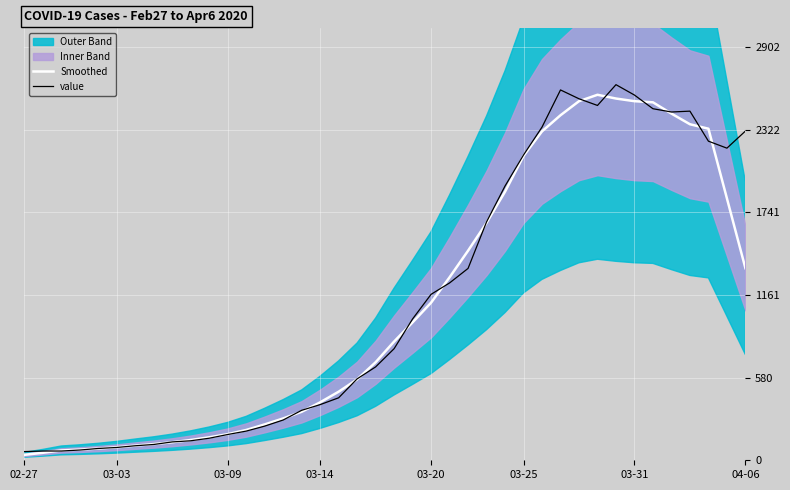

Does the chart display data point markers on the line(s)?

No